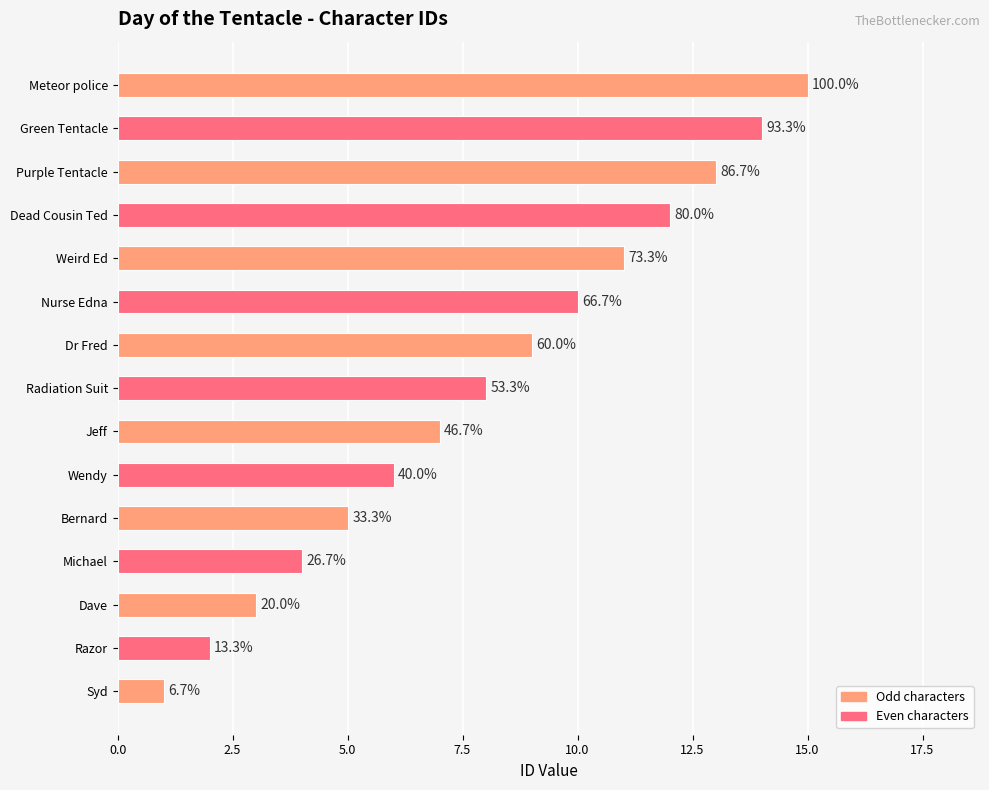

What is the maximum value shown in the chart?

15